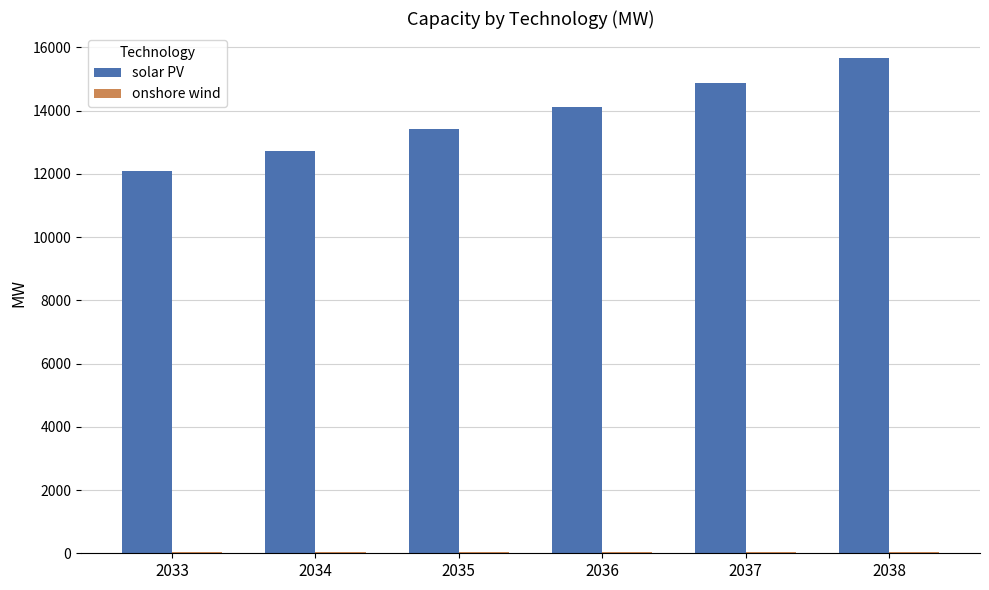

The value of solar PV at 2037 is 14861.6. True or false?

True